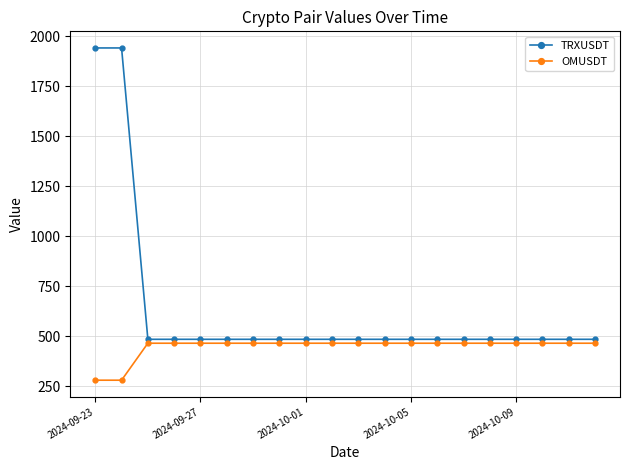

Which series has the largest total across all categories?

TRXUSDT